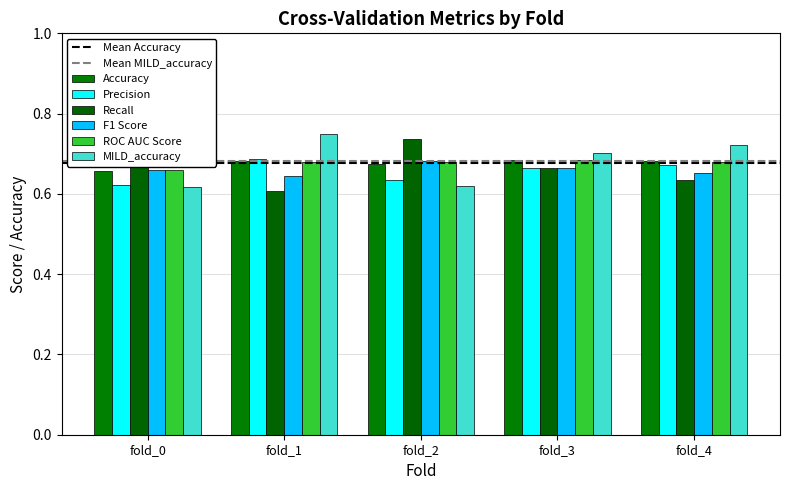

What is the difference between the highest and lowest values at fold_4?

0.1